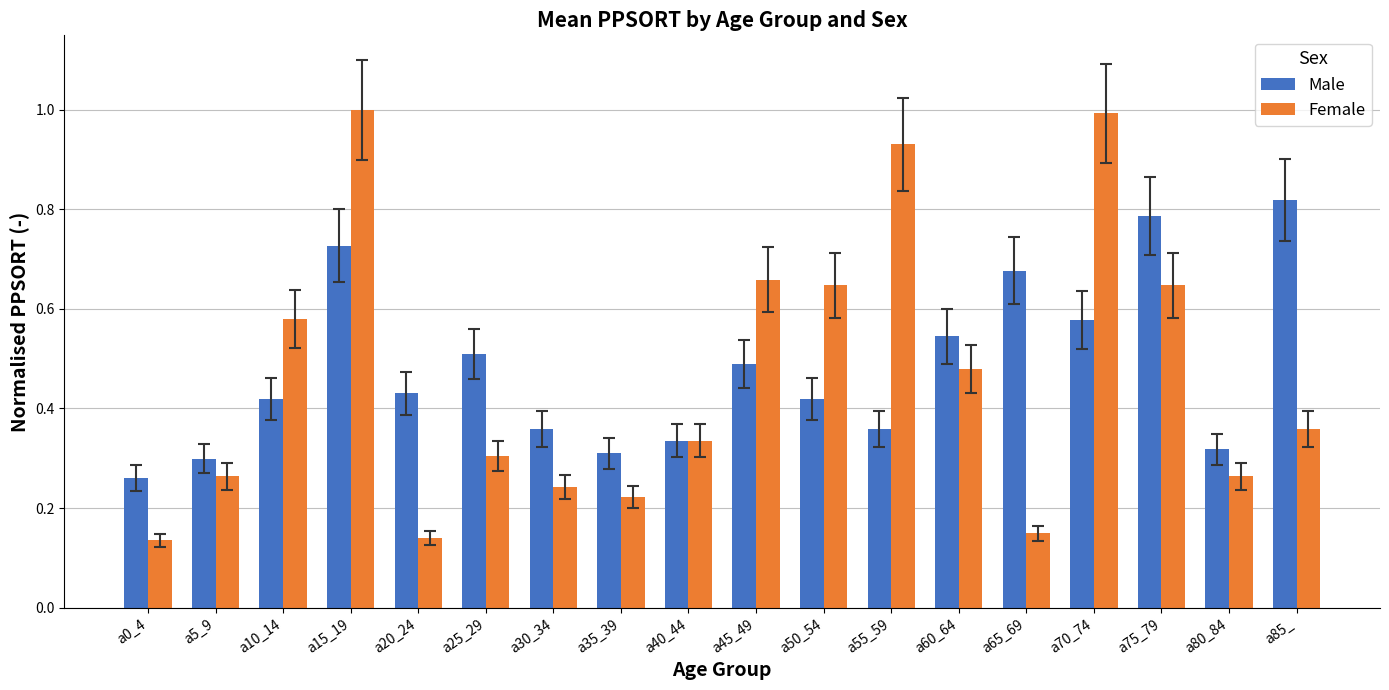

Rank the series at a55_59 from highest to lowest value.

Female, Male